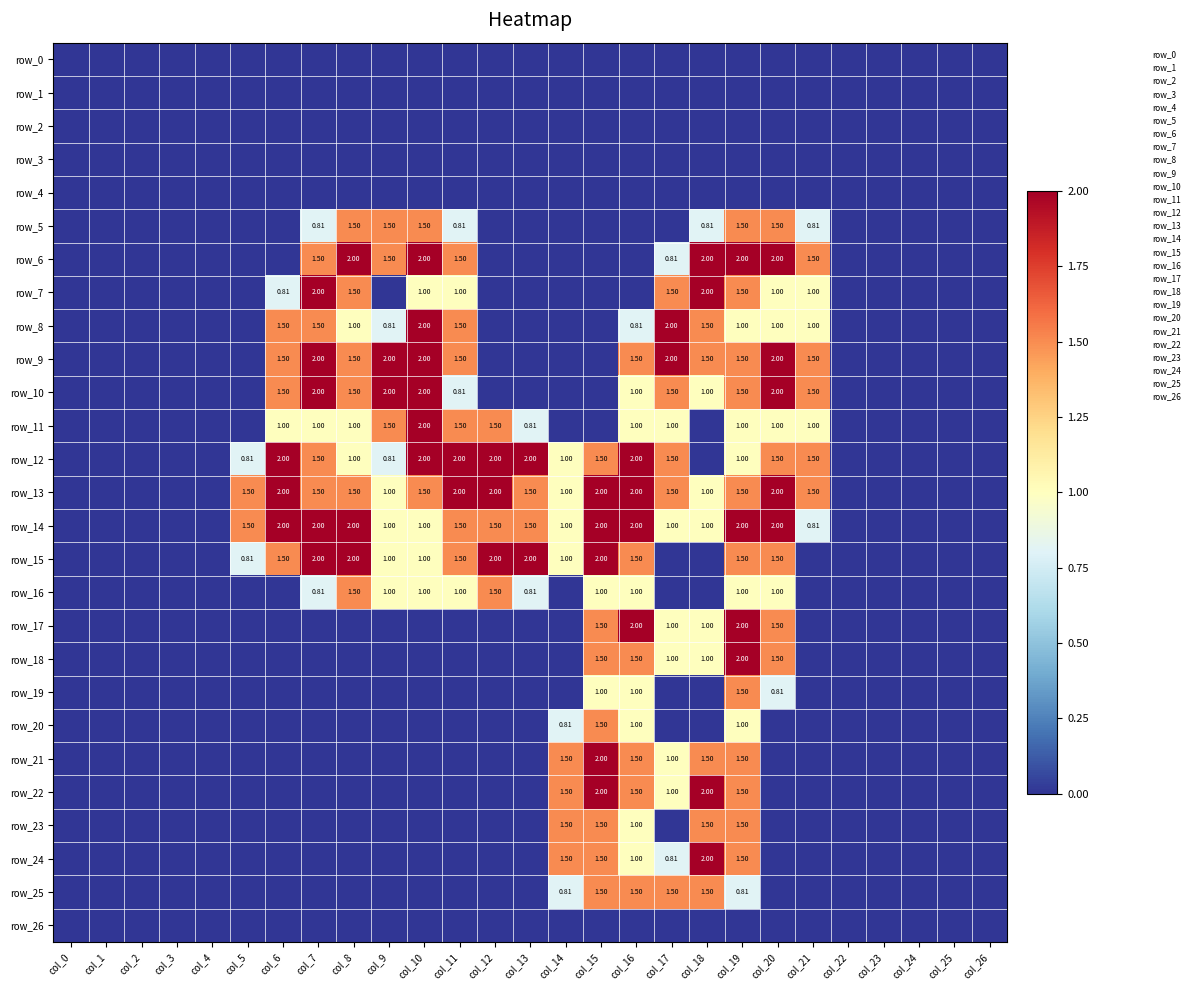

At which category is the sum across all series the highest?

col_19